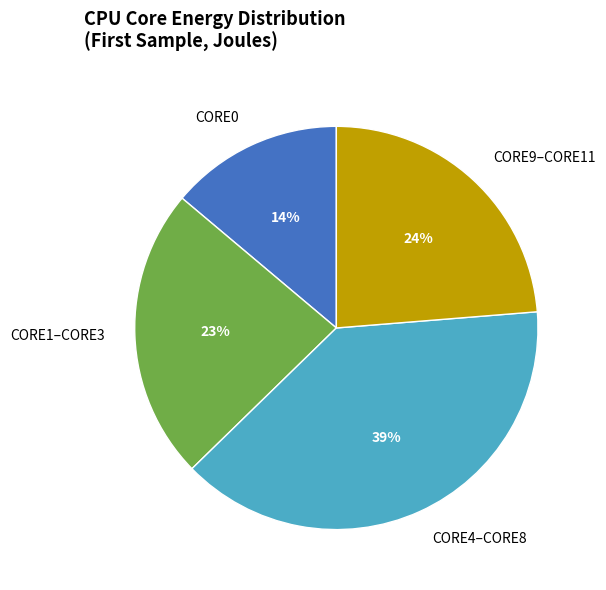

Combined, do CORE0 and CORE9–CORE11 account for over 50%?

No